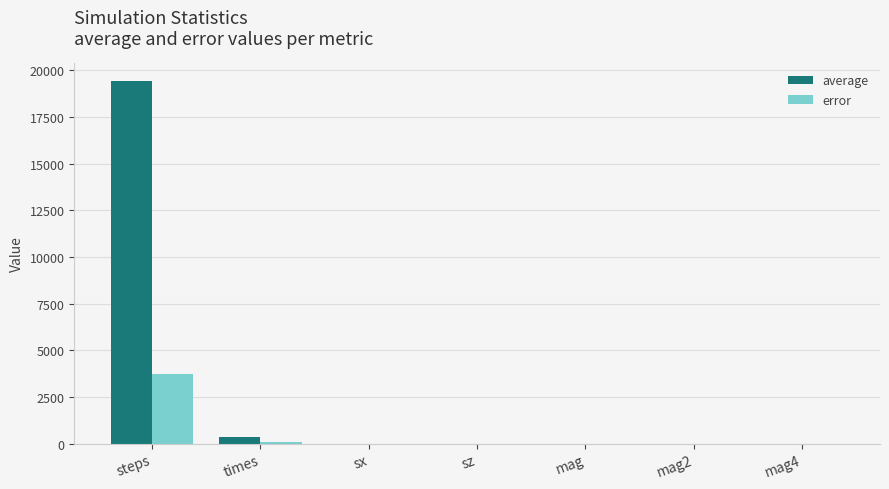

At which category is the sum across all series the highest?

steps